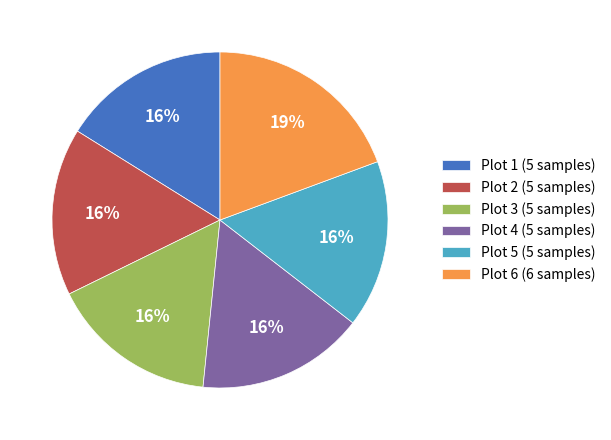

How many slices are in this pie chart?

6